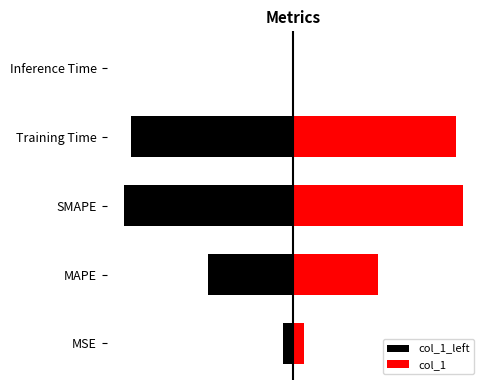

Which series has the largest total across all categories?

col_1